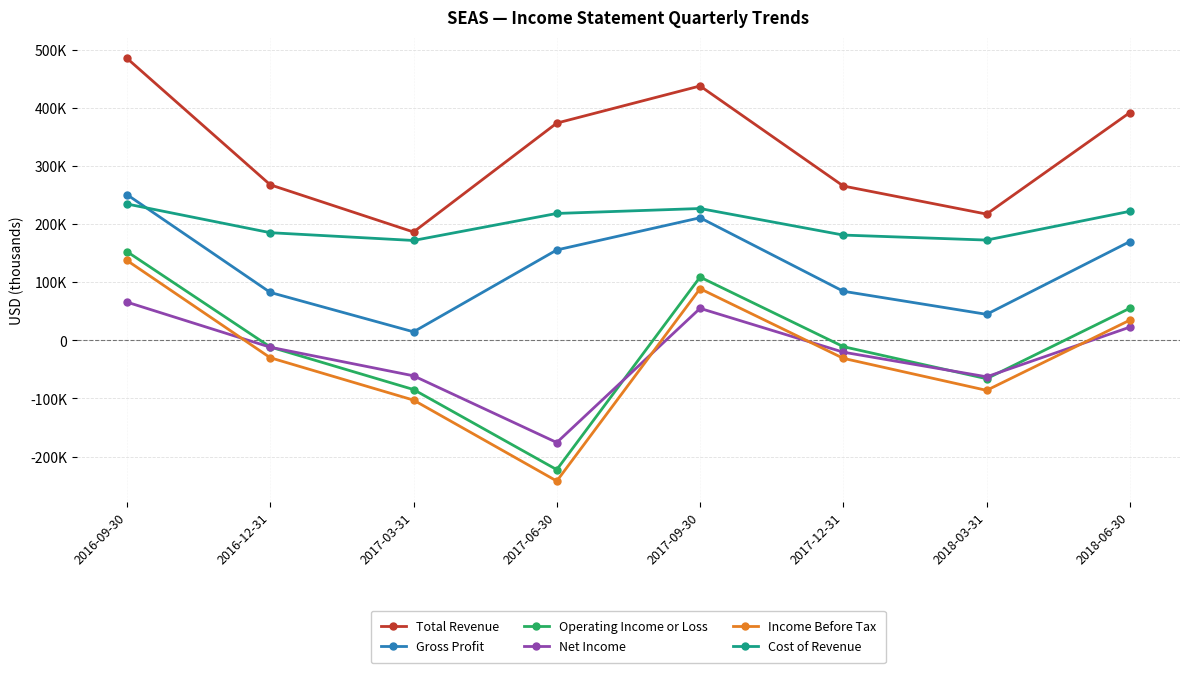

What is the label of the 6th point from the right?

2017-03-31